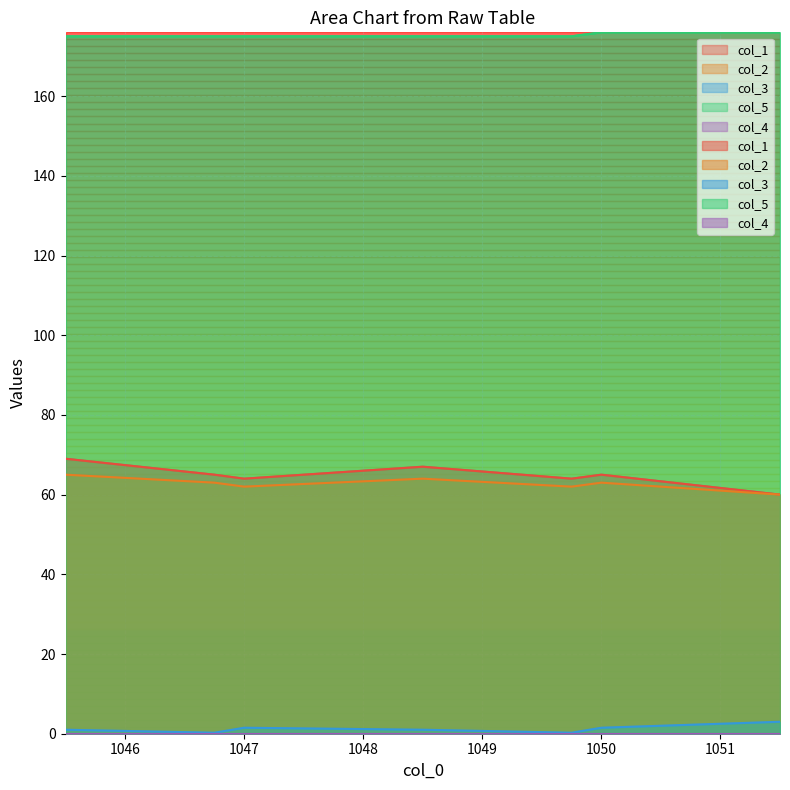

What is the label of the 7th point from the right?

1045.5